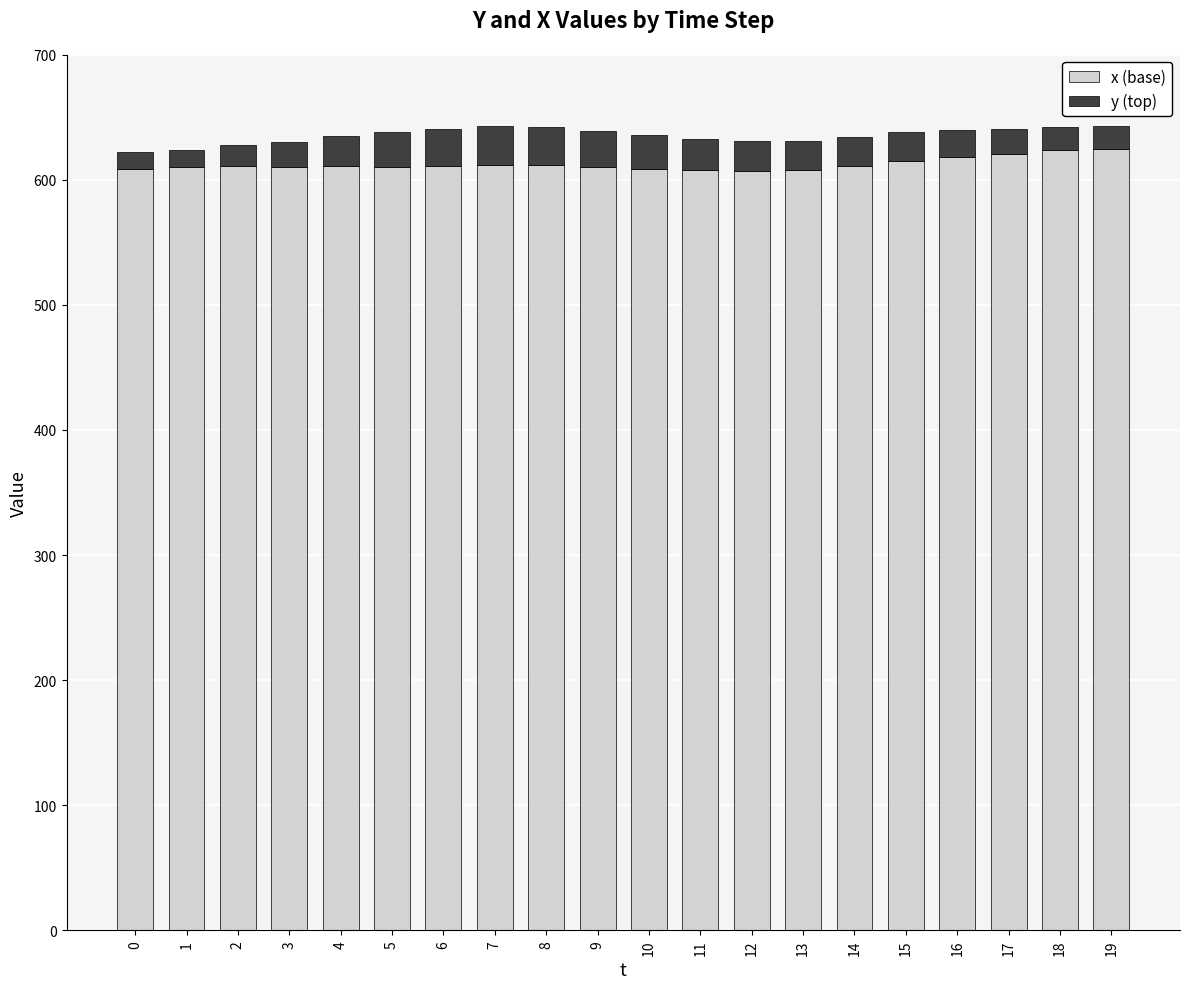

Between 12 and 7, which is larger?

7